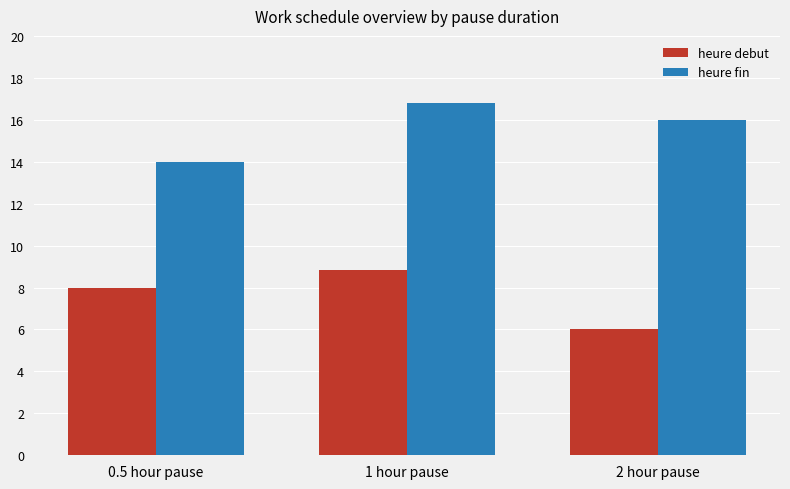

The heure debut series shows 6.0 at 2 hour pause. True or false?

True